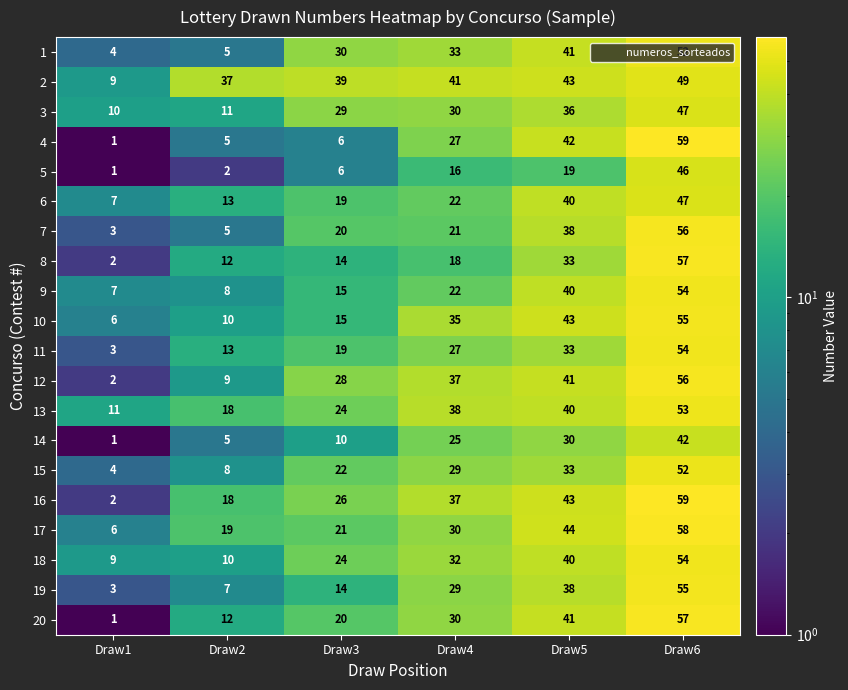

At which label is 1 closest to 28?

Draw3